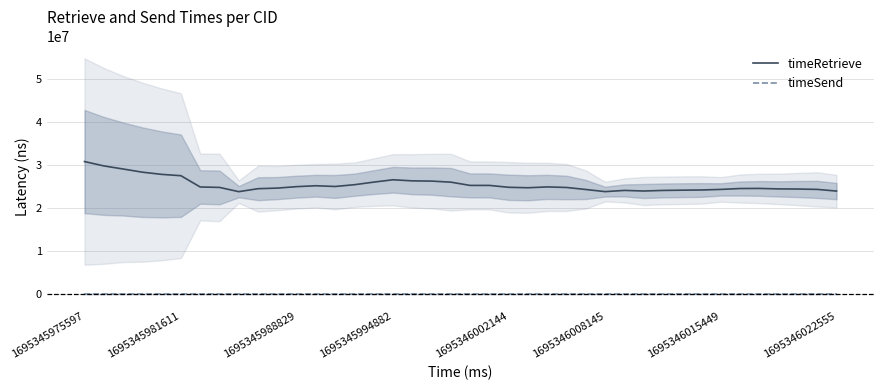

What is the maximum value shown in the chart?

30876629.5